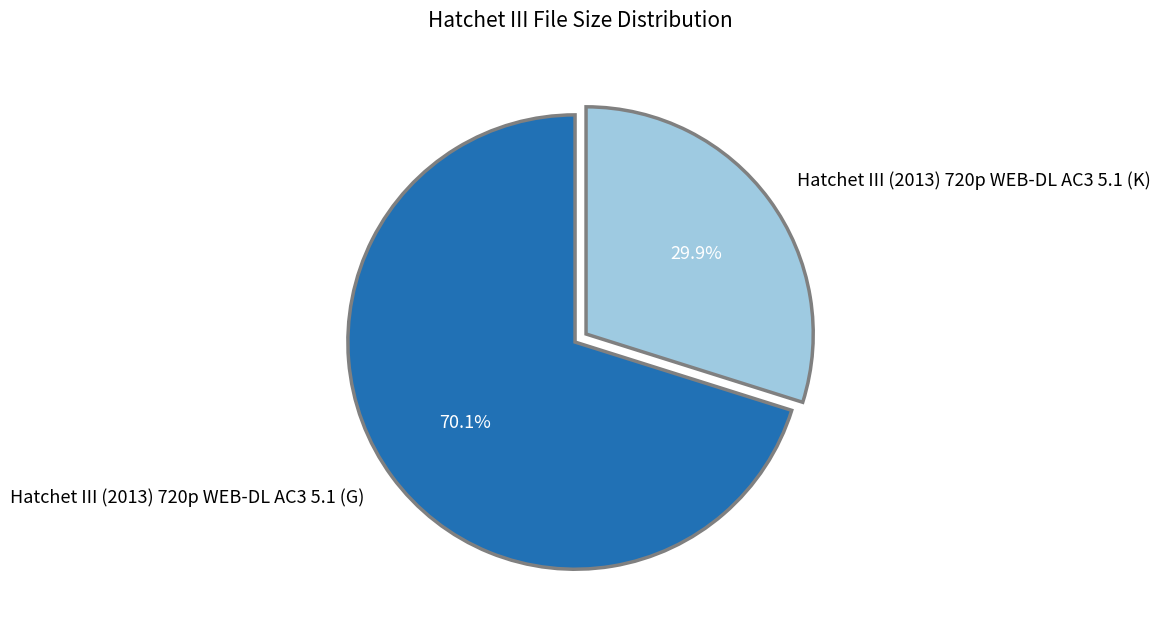

How many slices are in this pie chart?

2